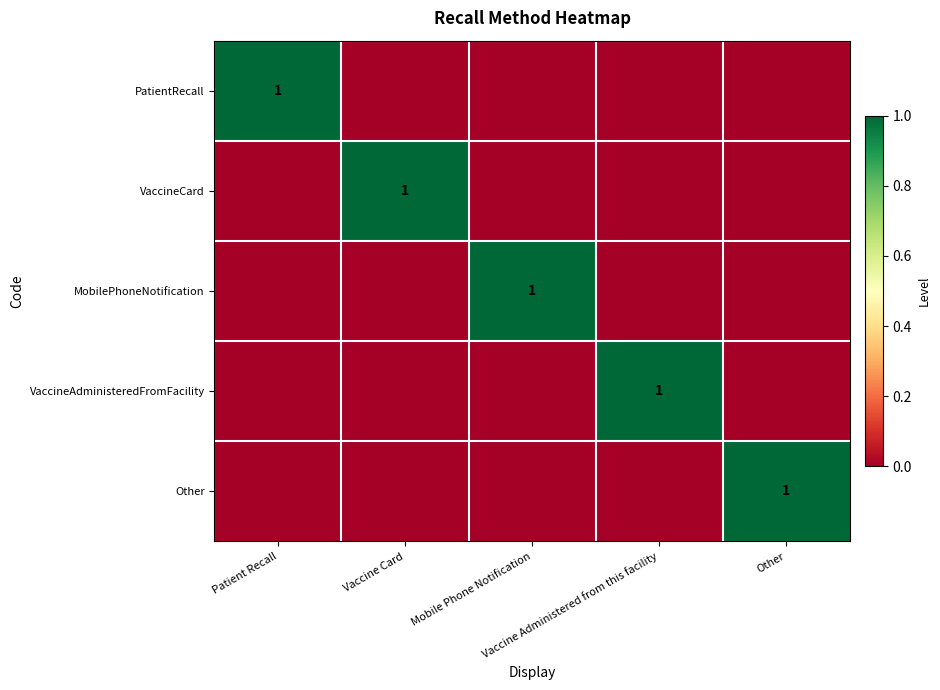

How many data points does each series have?

5